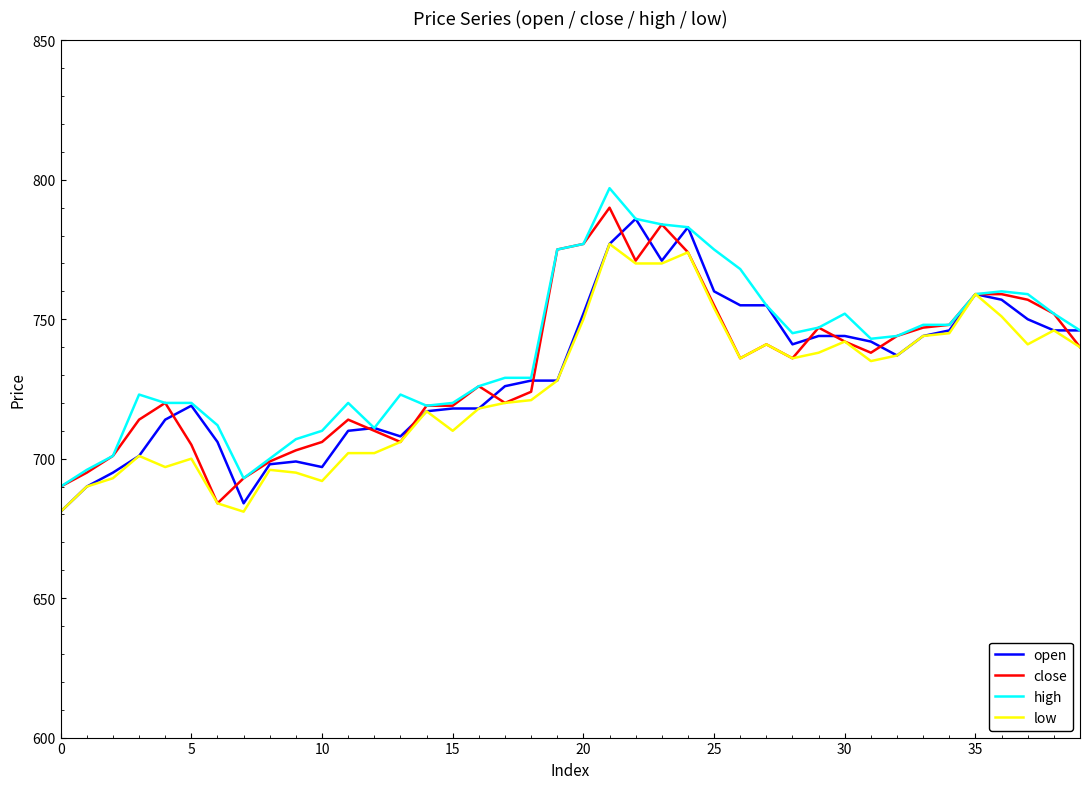

What is the lowest value of the close series?

684